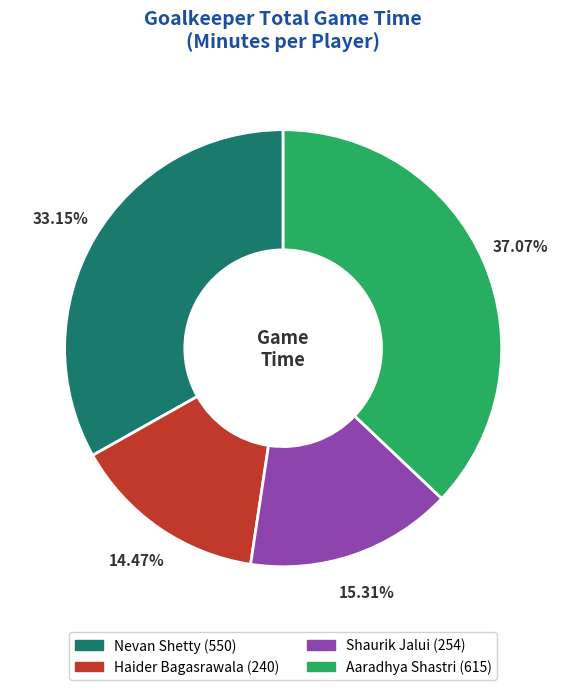

Combined, do Aaradhya Shastri and Shaurik Jalui account for over 50%?

Yes